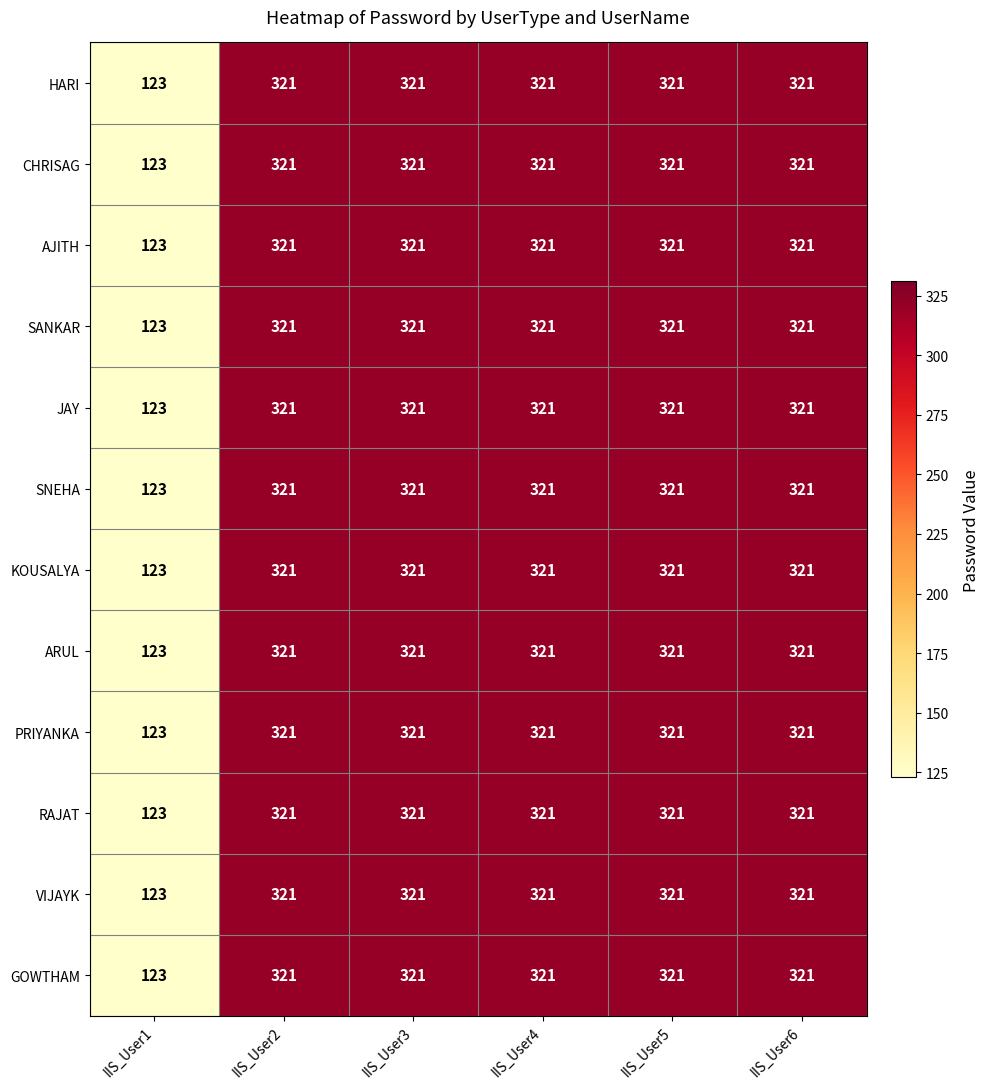

What is the total value across all series at IIS_User4?

3852